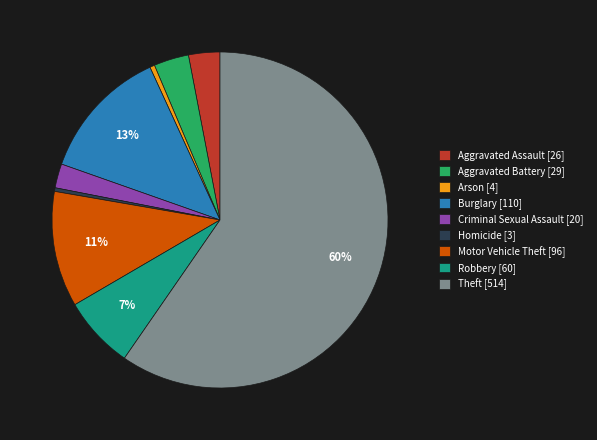

The Criminal Sexual Assault slice represents 2% of the pie. True or false?

True